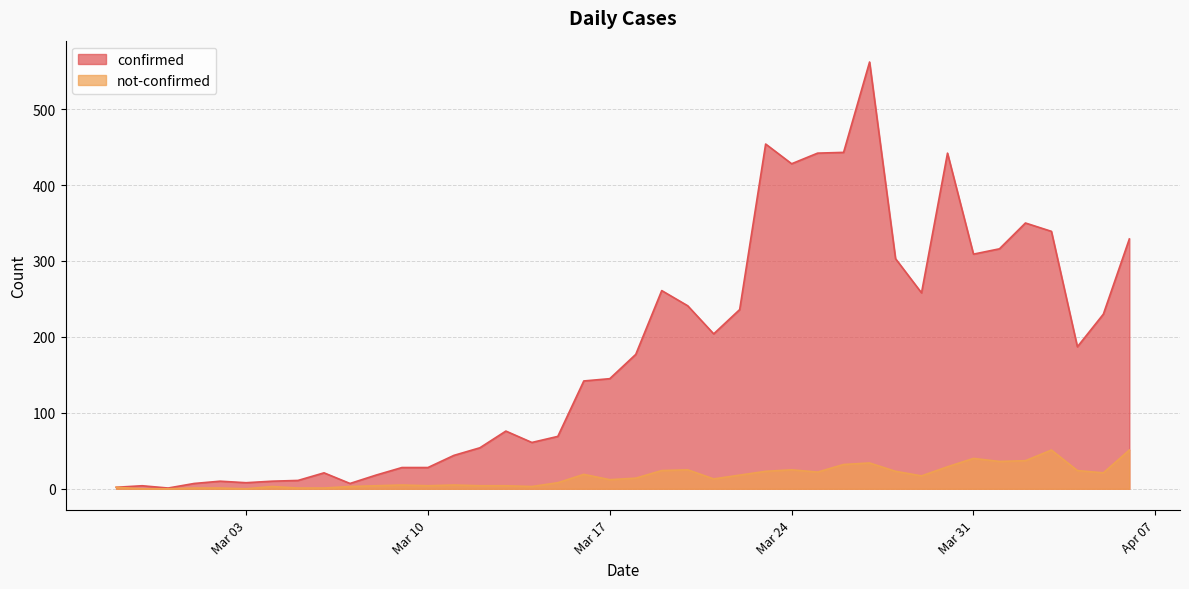

True or false: confirmed and not-confirmed intersect in this chart.

False